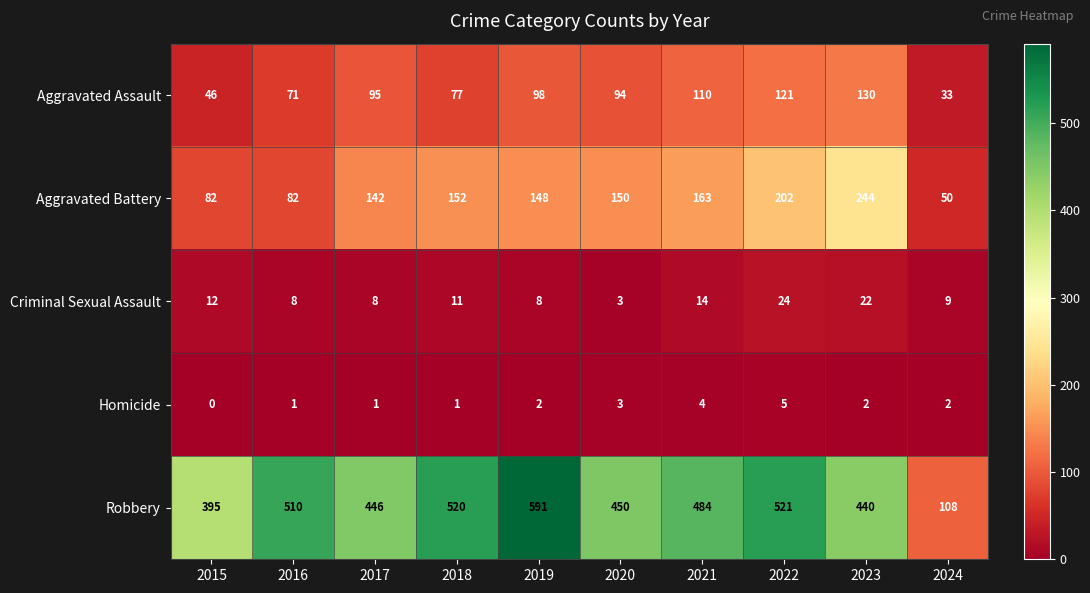

At which label does Criminal Sexual Assault first exceed 11?

2015